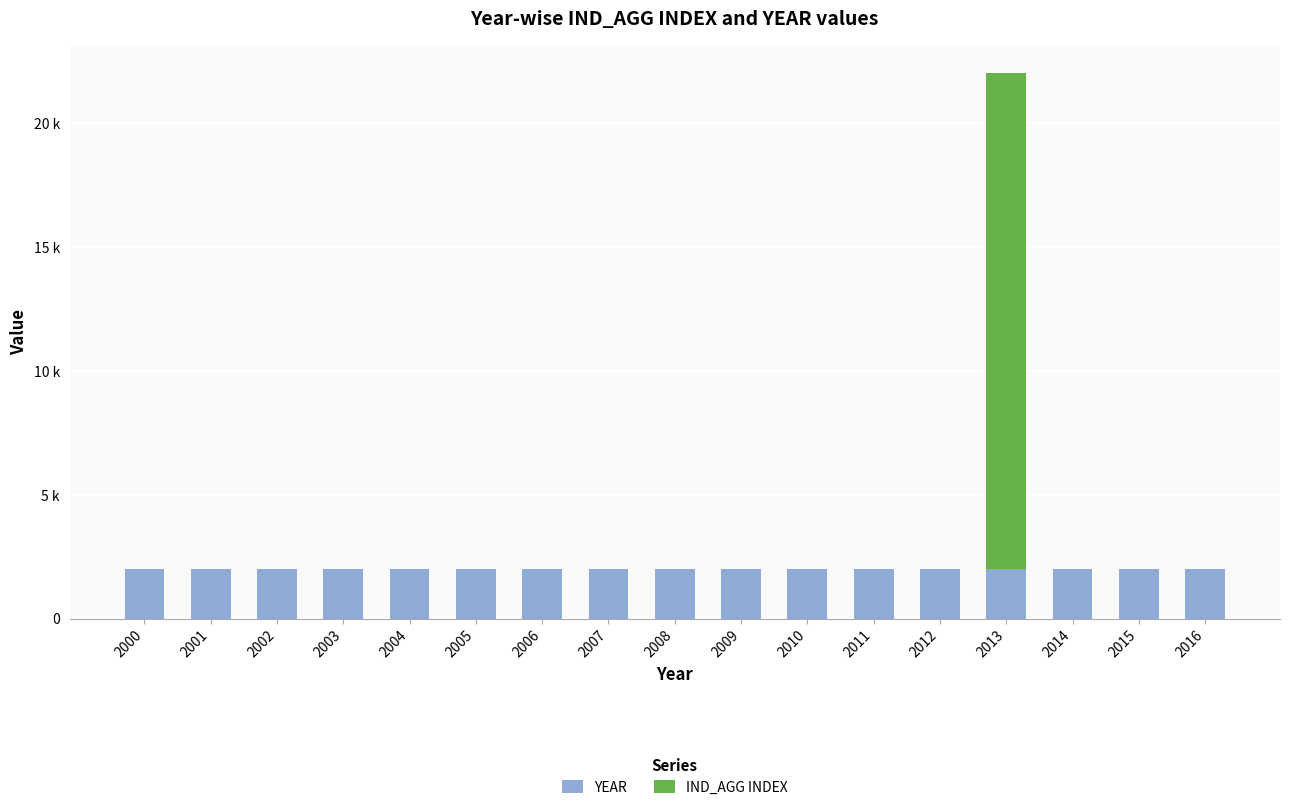

True or false: IND_AGG INDEX has a value of 1 at 2000.

True